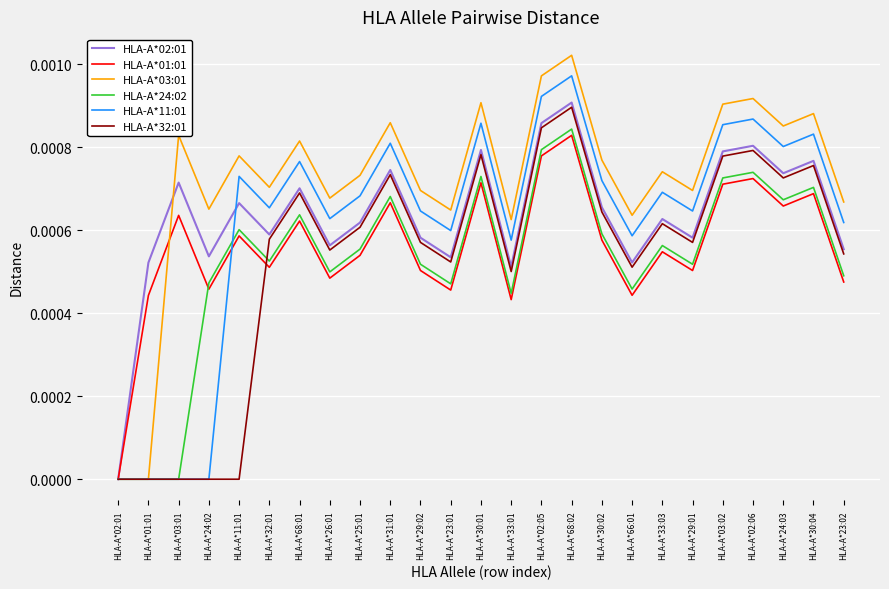

Which category has the highest value across all series?

HLA-A*68:02